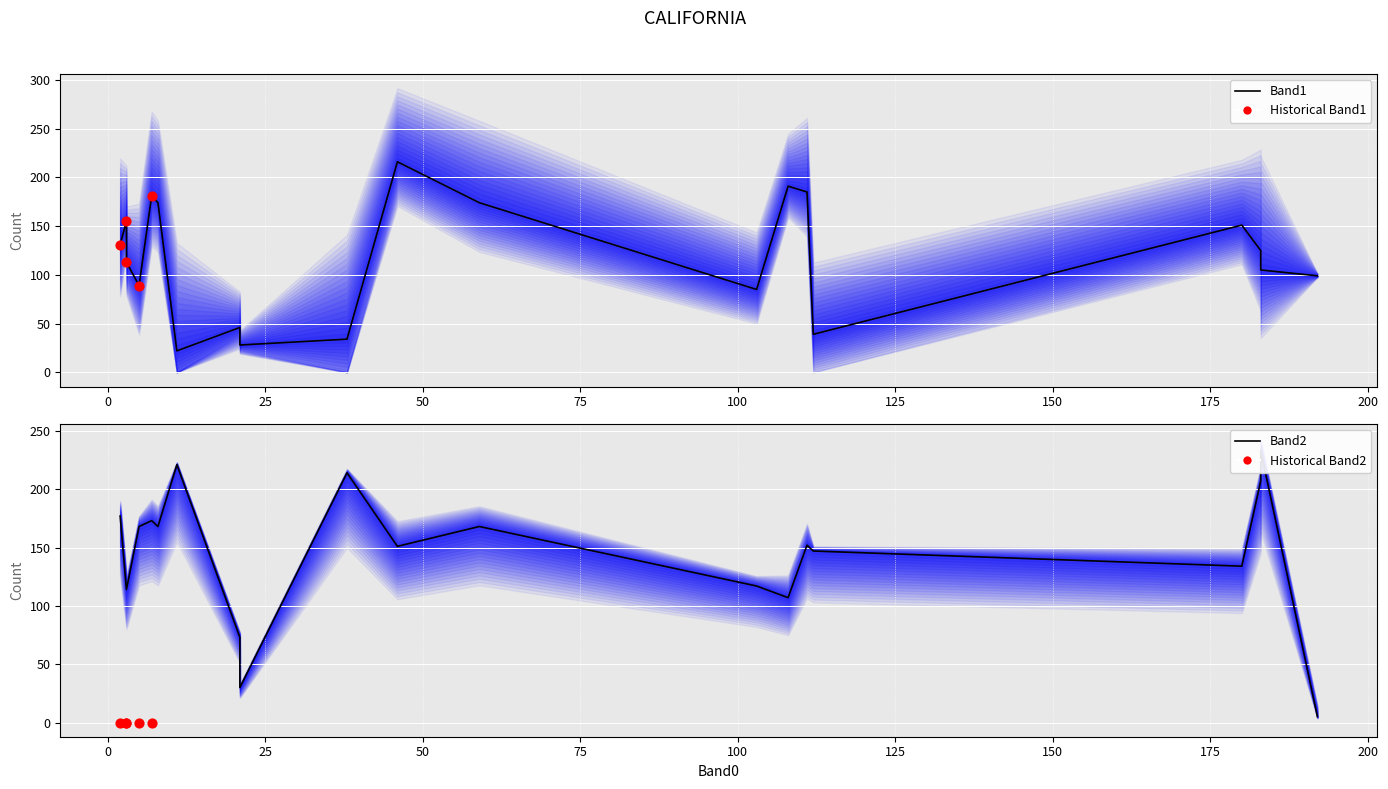

Which series has the widest spread of Y values?

Band2